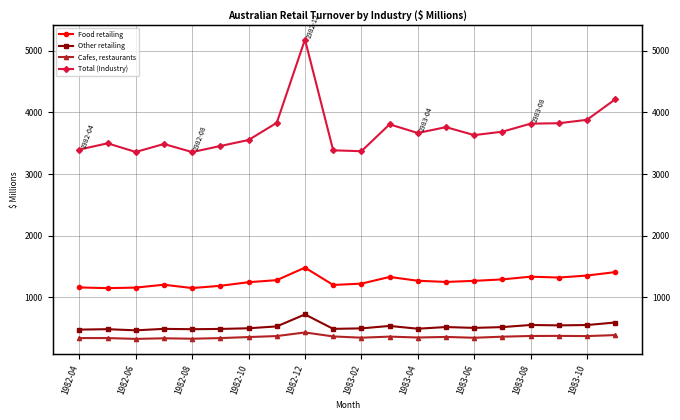

How many data points does each series have?

20